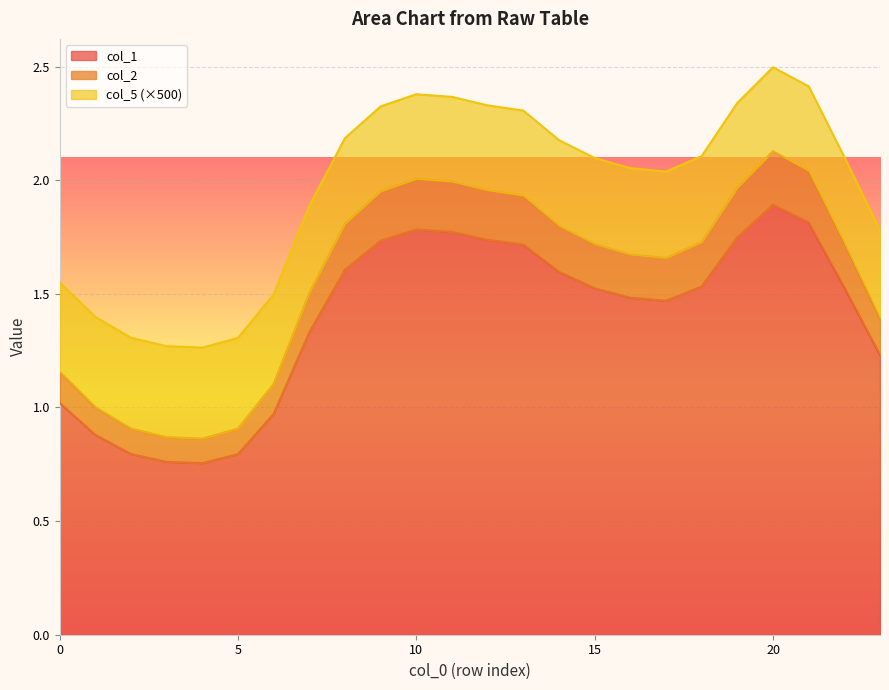

What are all the series names shown in the legend?

col_1, col_2, col_5 (×500)